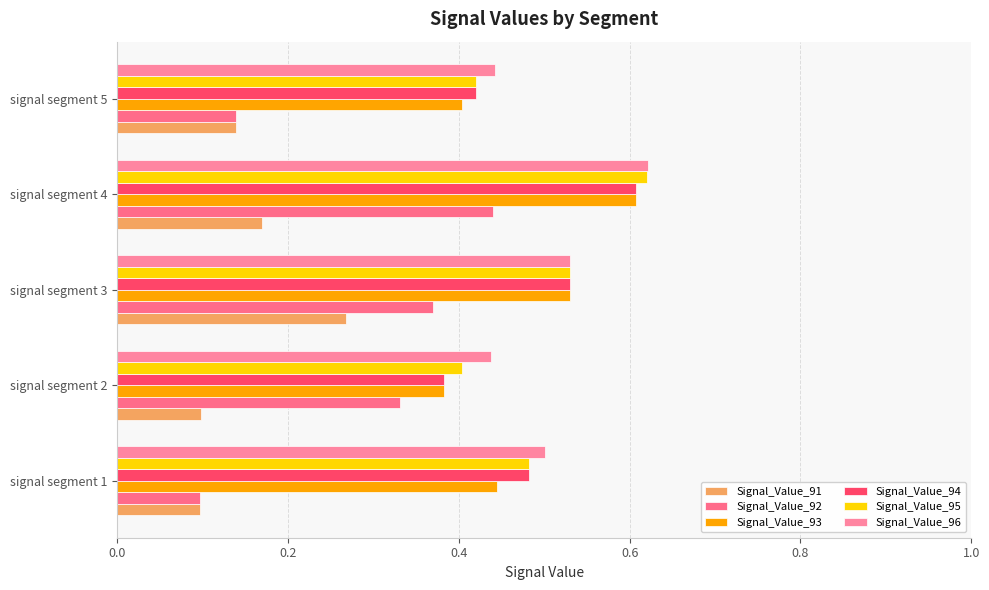

How many categories are shown in the chart?

5